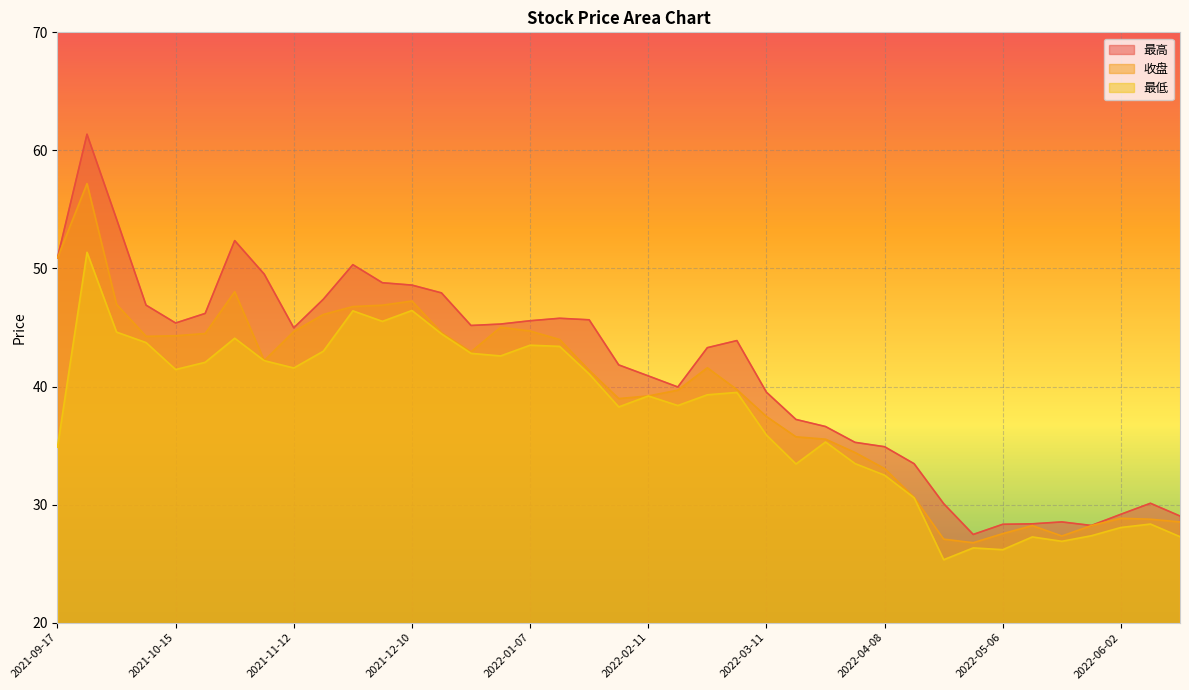

How many lines are shown in the chart?

3